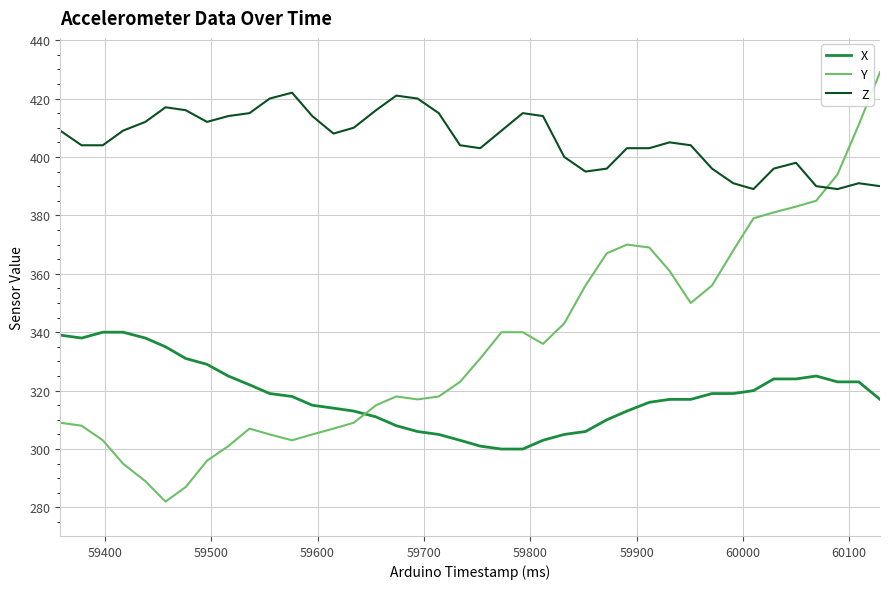

How many intersections are there between X and Y?

1